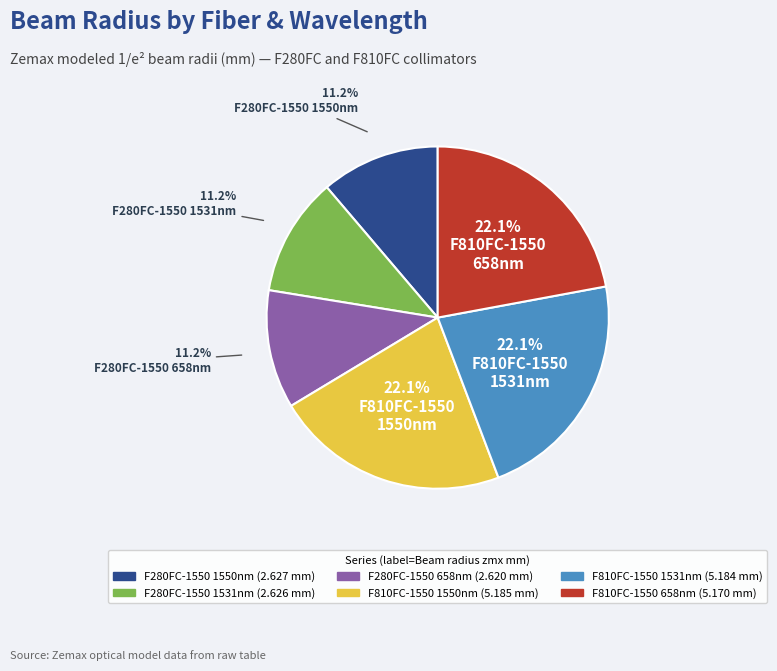

Is there any slice that represents more than half of the pie?

No